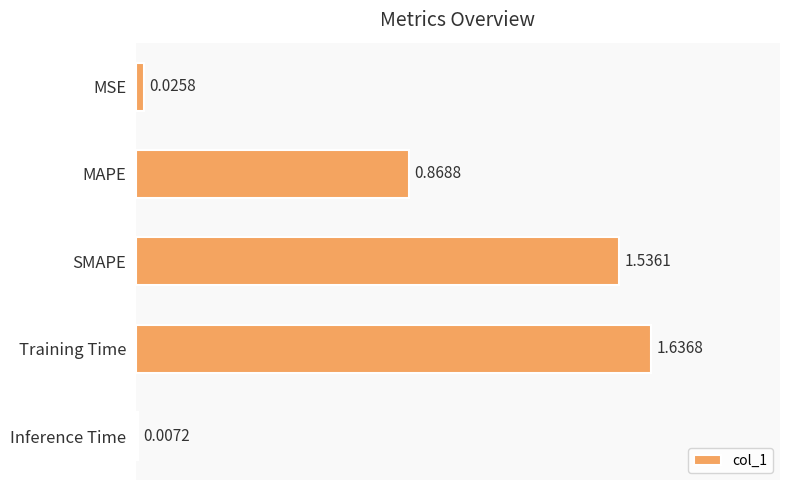

Which category has the highest value across all series?

Training Time